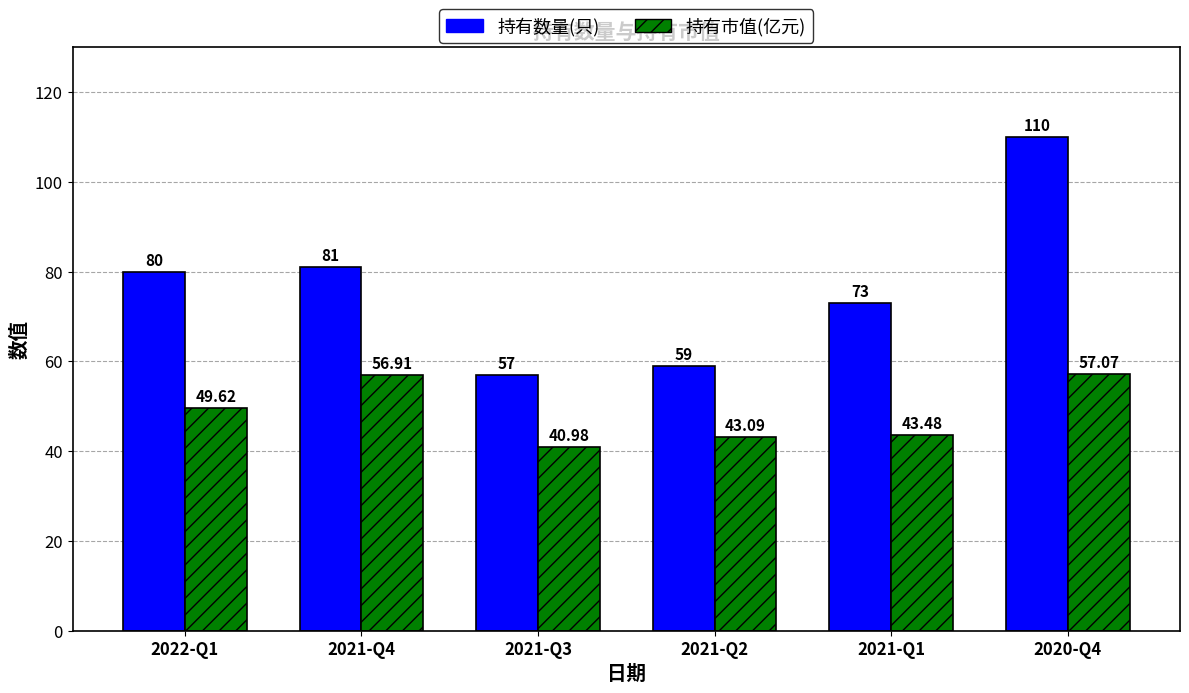

What is the value of the 持有数量(只) bar at the 3rd from the left?

57.0